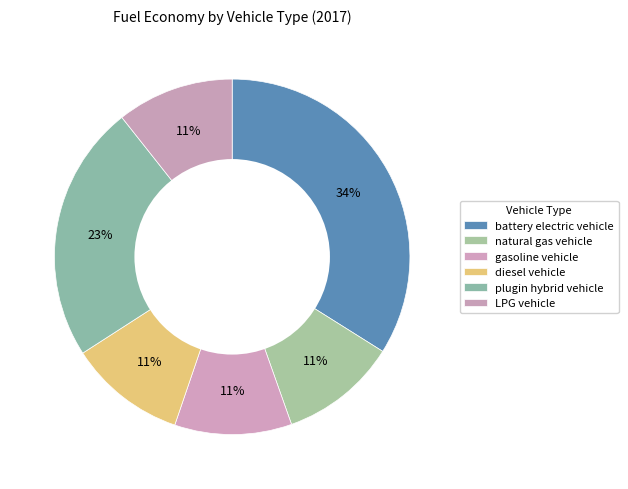

What is the smallest slice in the pie chart?

natural gas vehicle